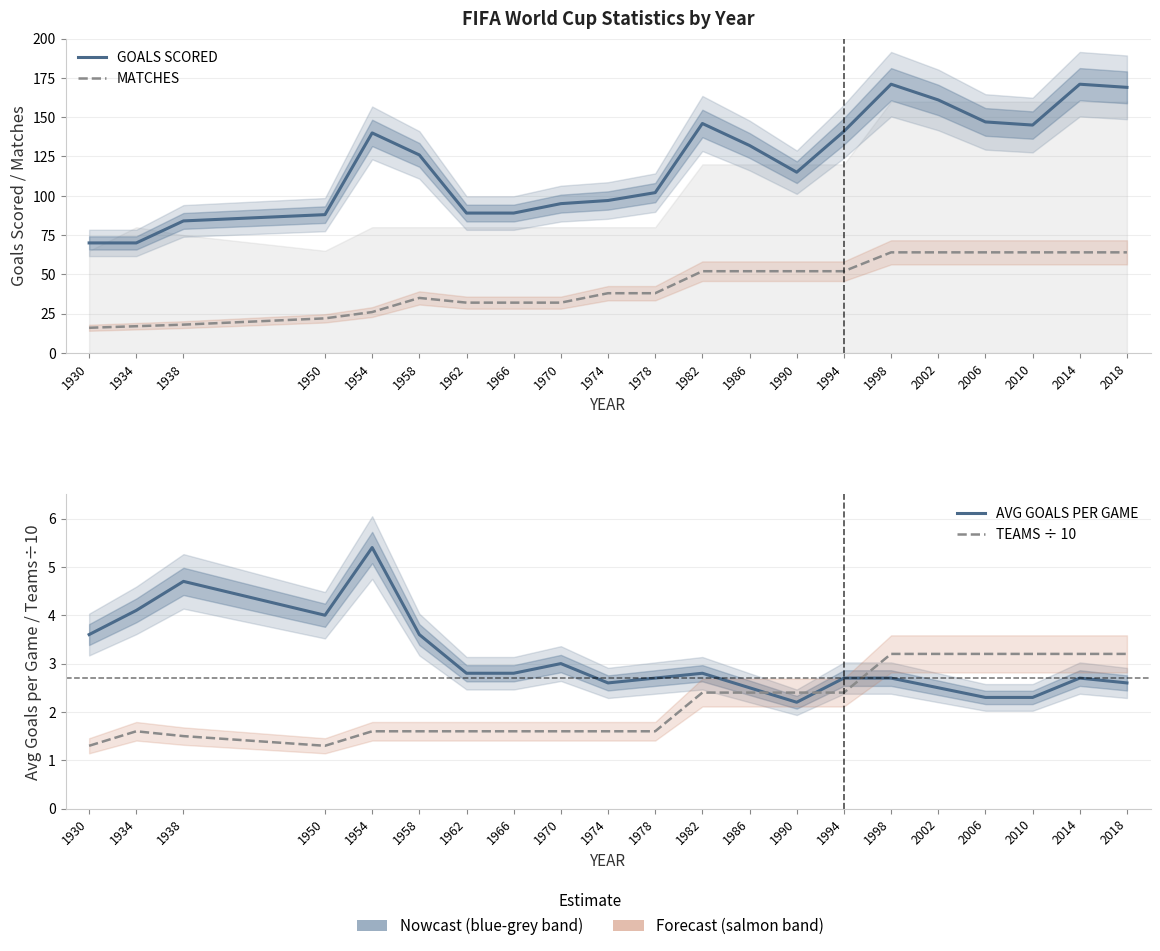

What is the sum of all MATCHES values?

898.0